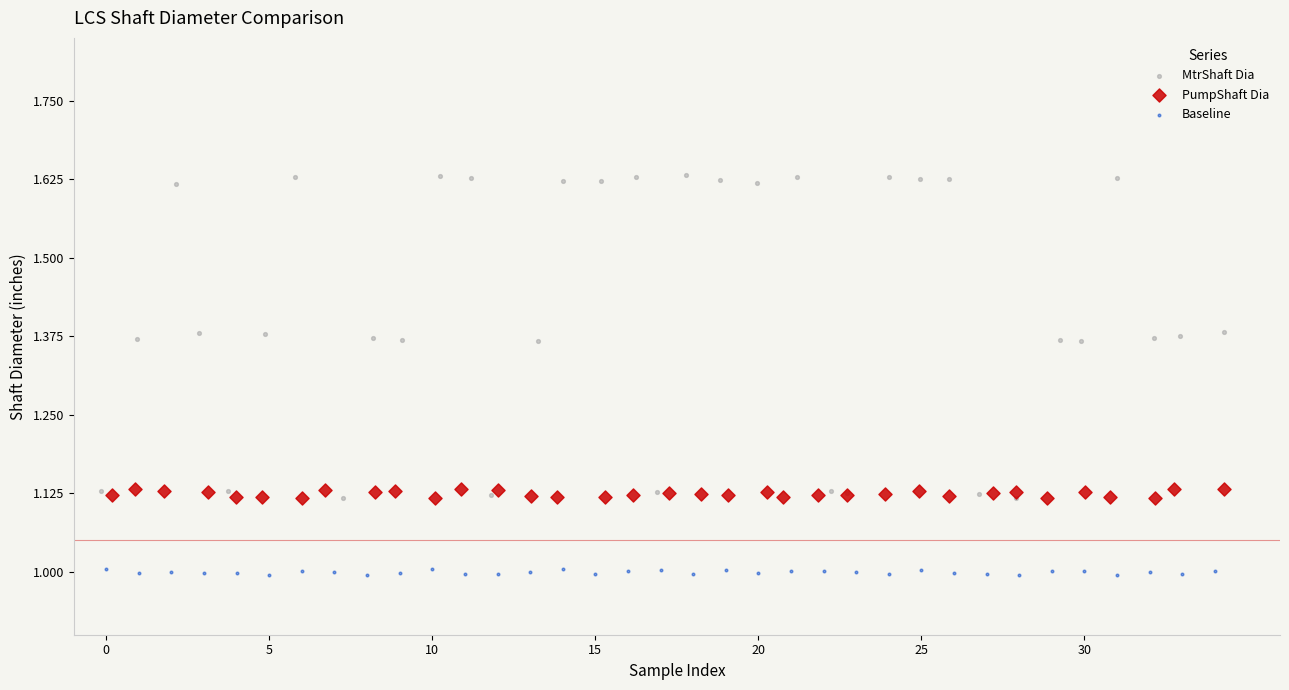

Which series contains the lowest Y value?

Baseline